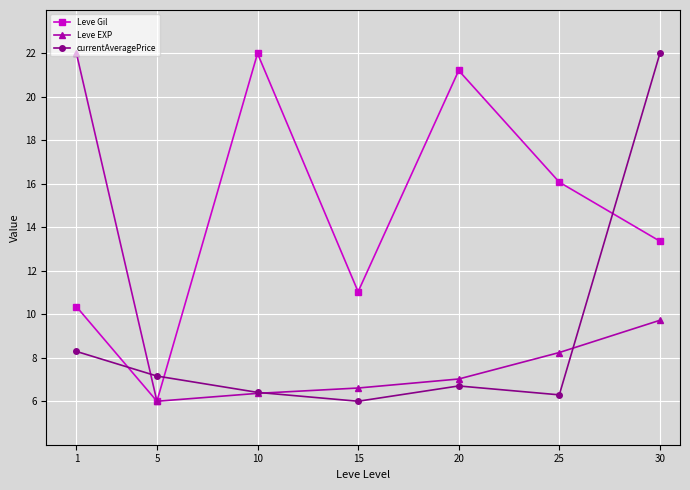

What is the difference between the highest and lowest values at 15?

5.0